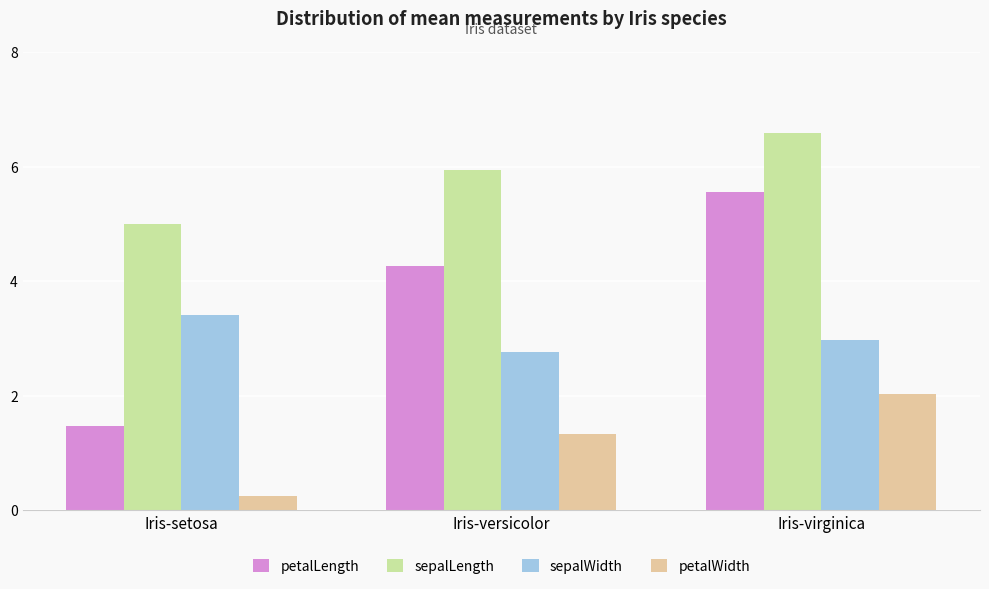

How many bars are there in total?

12